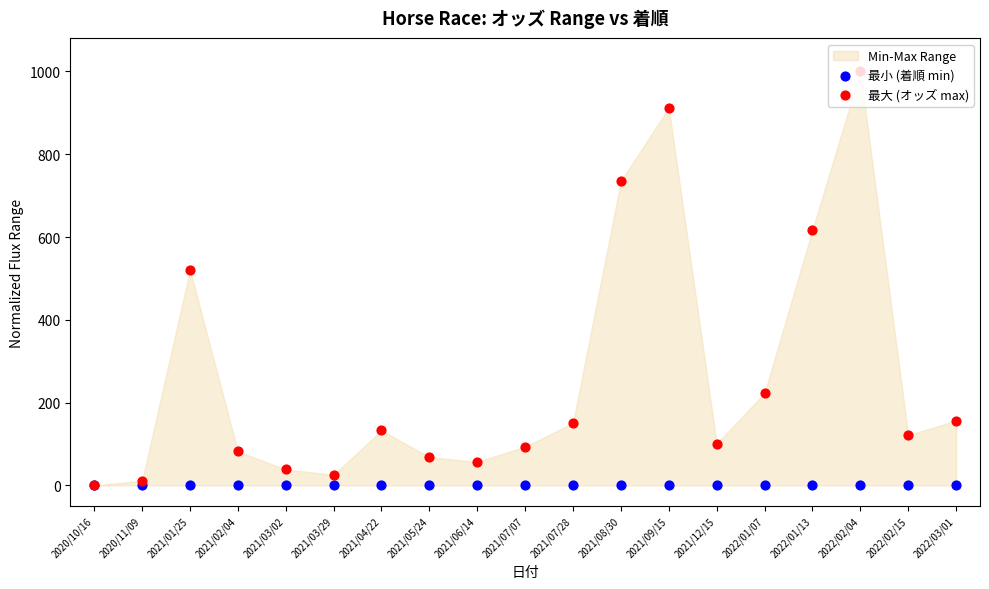

At which category is the sum across all series the highest?

2022/02/04